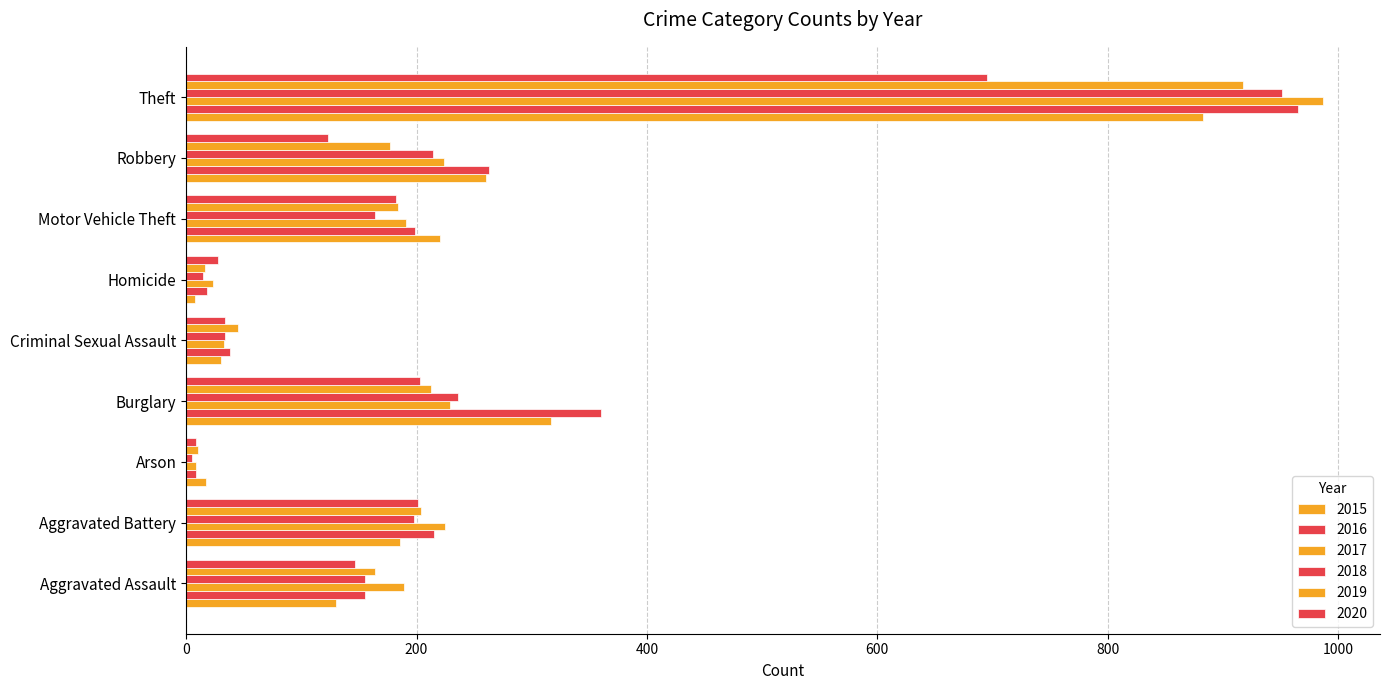

Between Robbery and Arson, which is larger?

Robbery